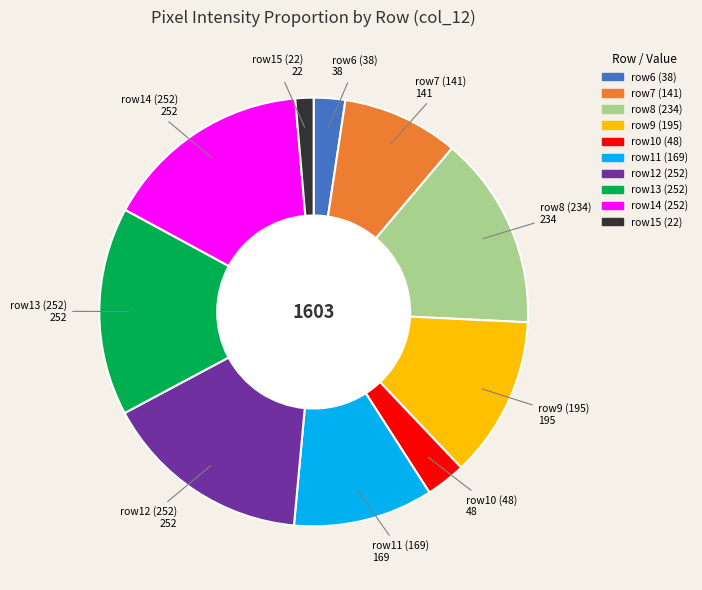

Is there a majority slice in this chart?

No